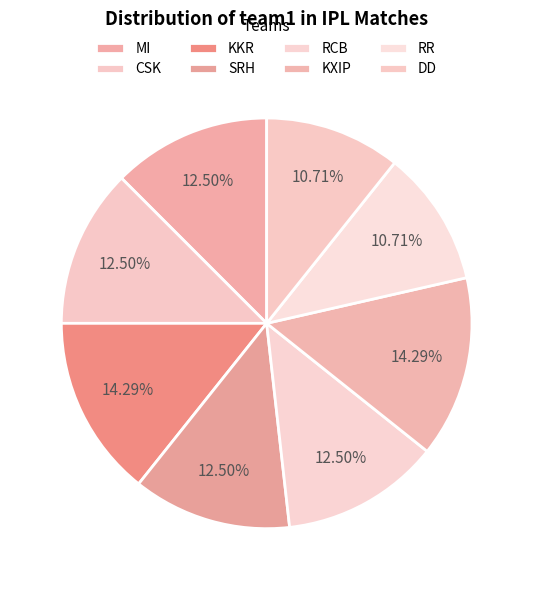

Is DD the majority of the pie?

No